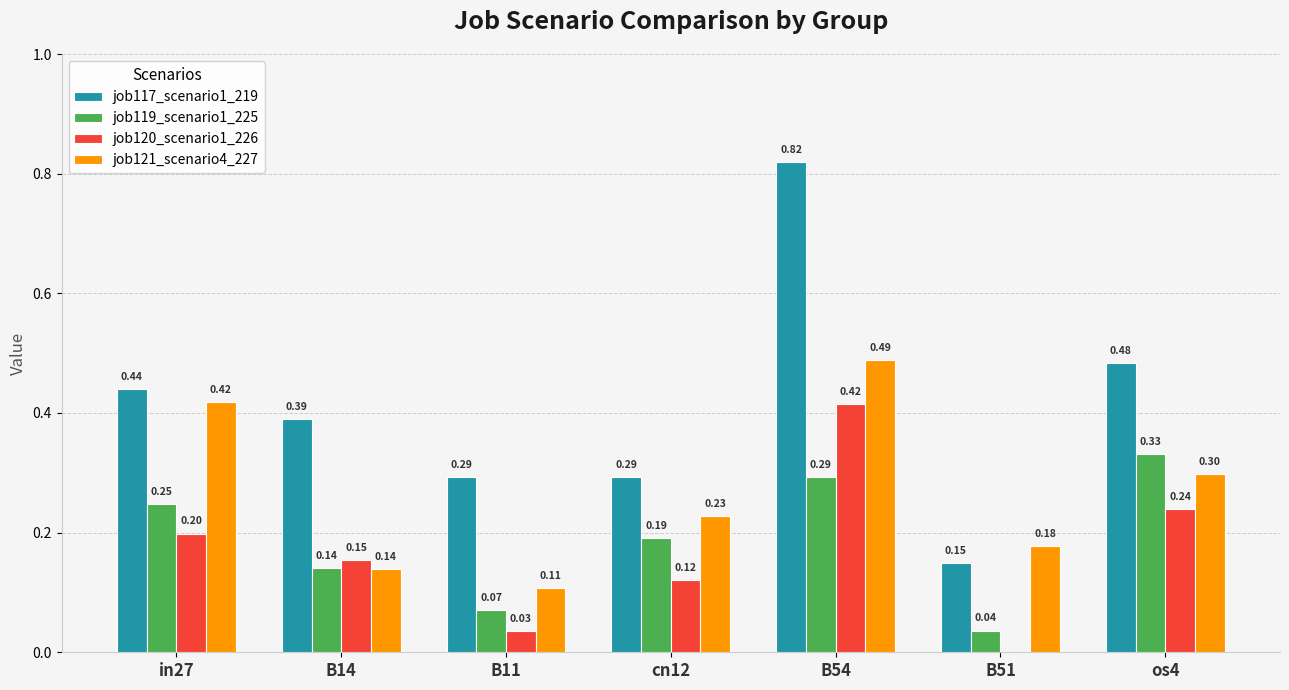

What is the difference between the job120_scenario1_226 values at B54 and cn12?

0.3